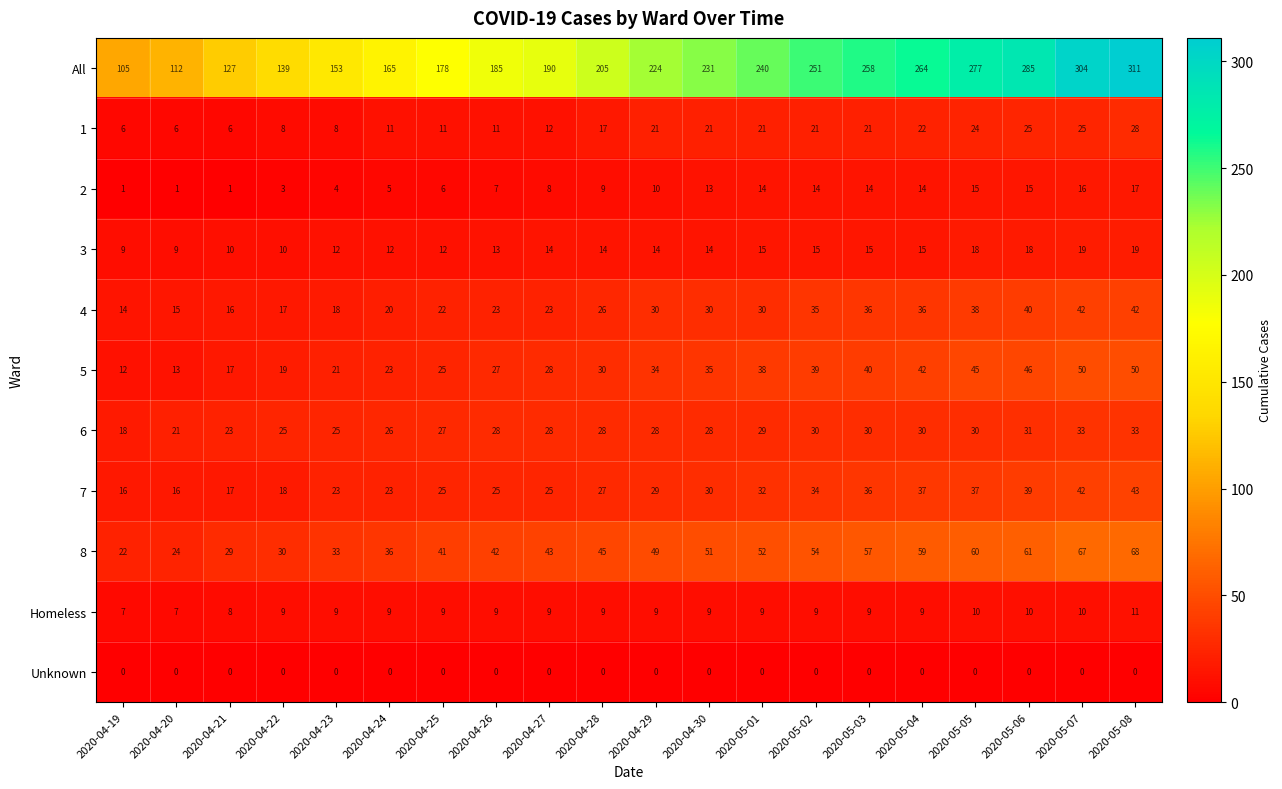

Which category has the lowest value in the 5 series?

2020-04-19